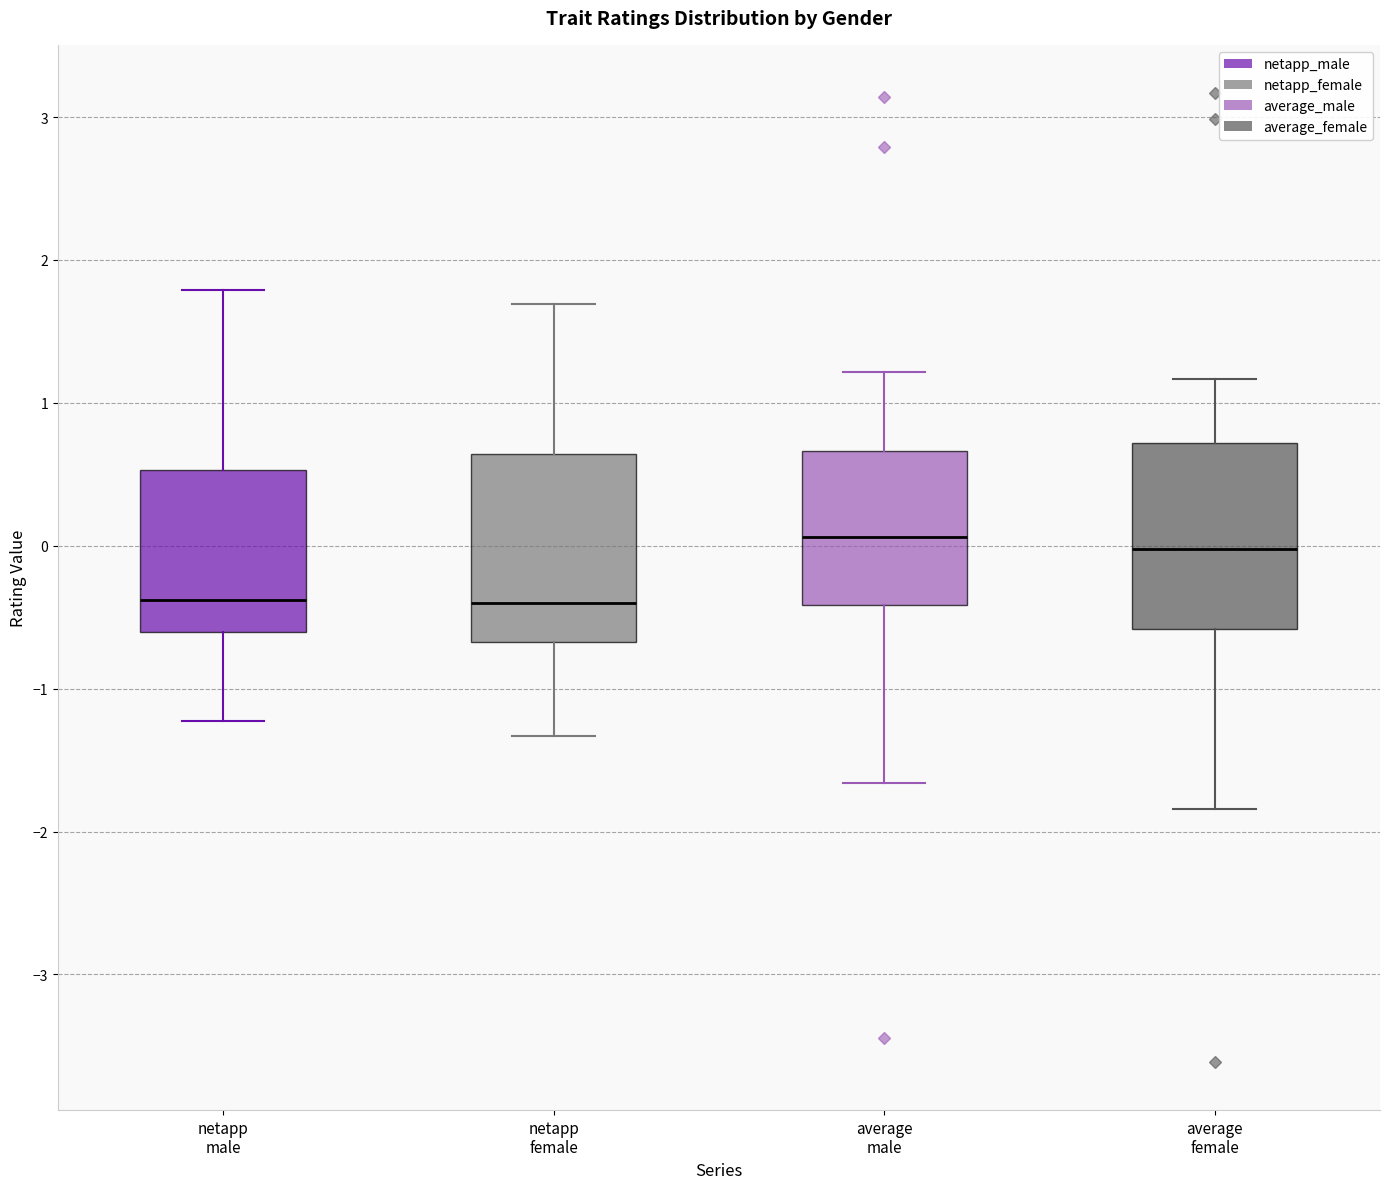

Where does the median line of the box for netapp male sit on the y-axis? The values are not printed on the chart, so give them approximately, as read against the axis.

-0.4